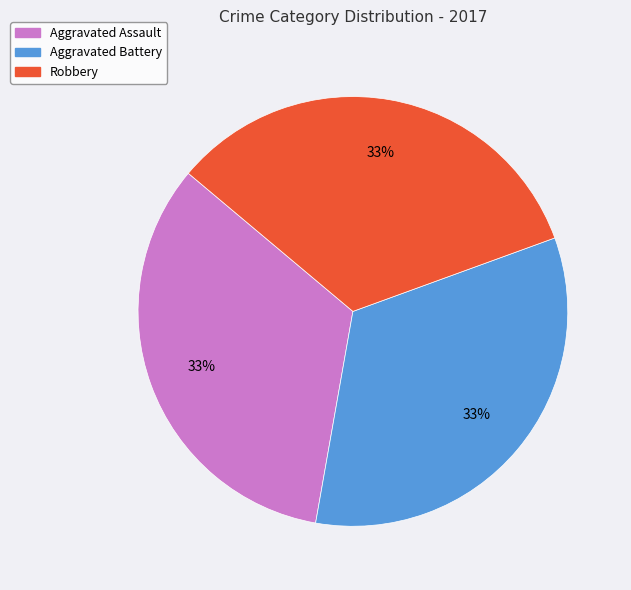

Approximately how many times larger is the value at Aggravated Battery compared to Robbery?

1.0